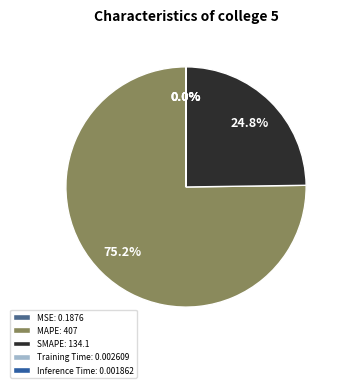

To the nearest percent, what is the average slice percentage?

20%